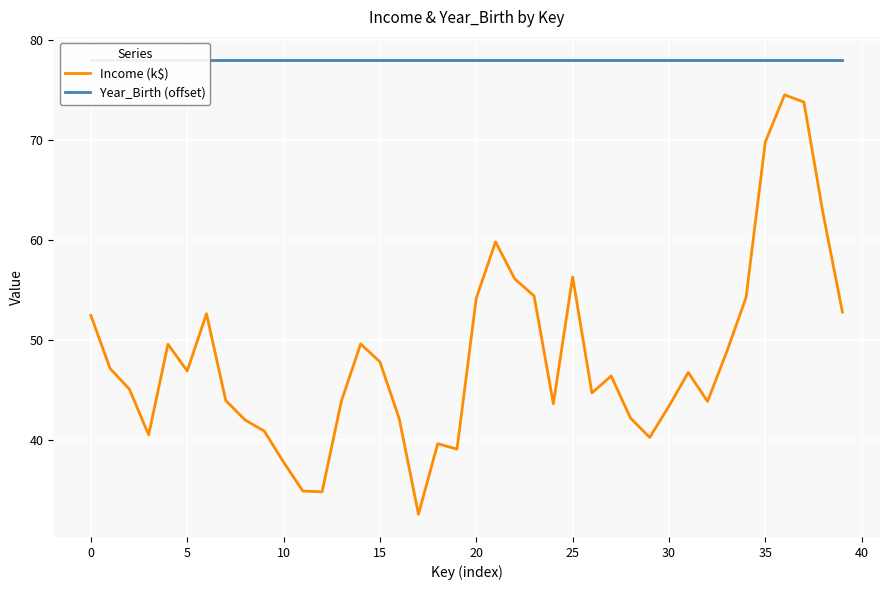

At which category is the sum across all series the highest?

36